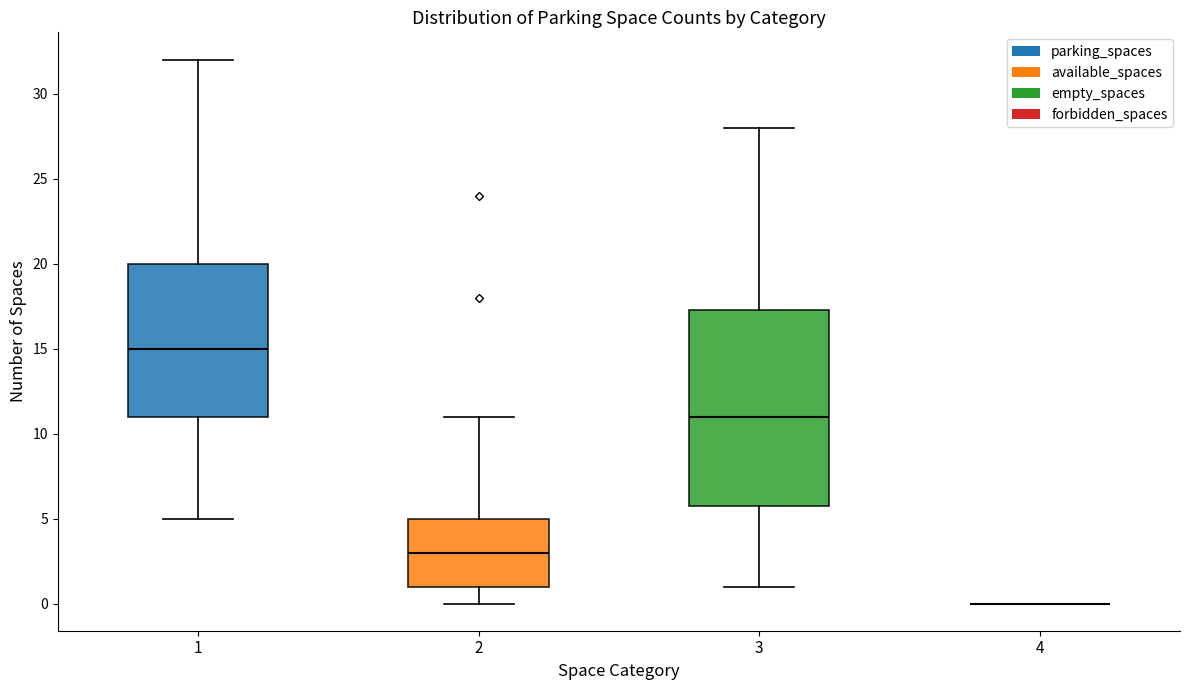

Where does the median line of the box at x = 1 sit on the y-axis? The values are not printed on the chart, so give them approximately, as read against the axis.

15.0